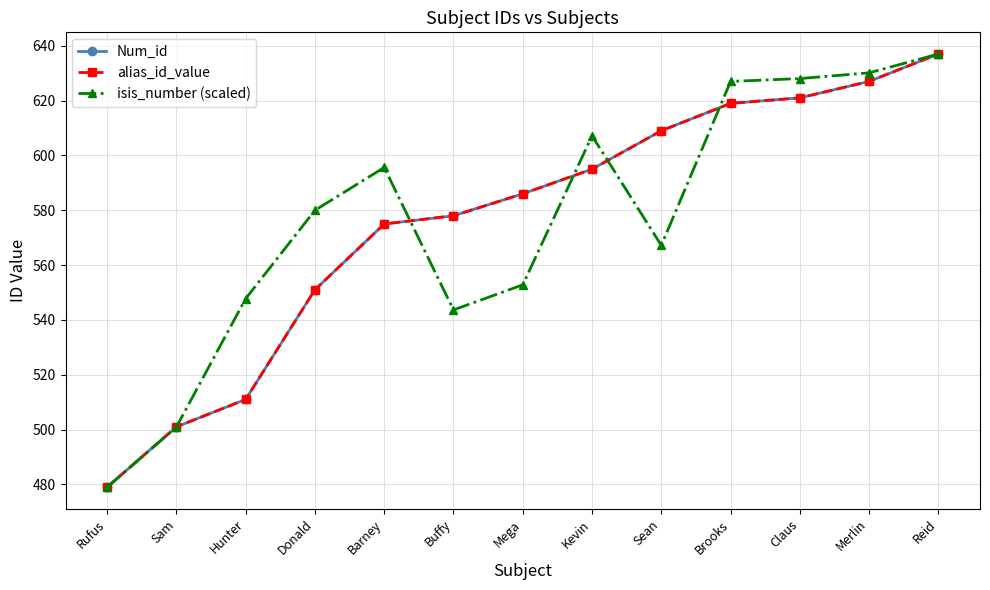

What is the average value of the Num_id series?

576.1